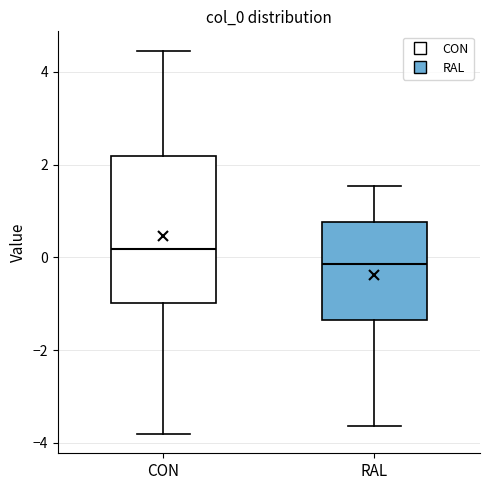

Where does the upper whisker of the box for CON end on the y-axis? The values are not printed on the chart, so give them approximately, as read against the axis.

4.4